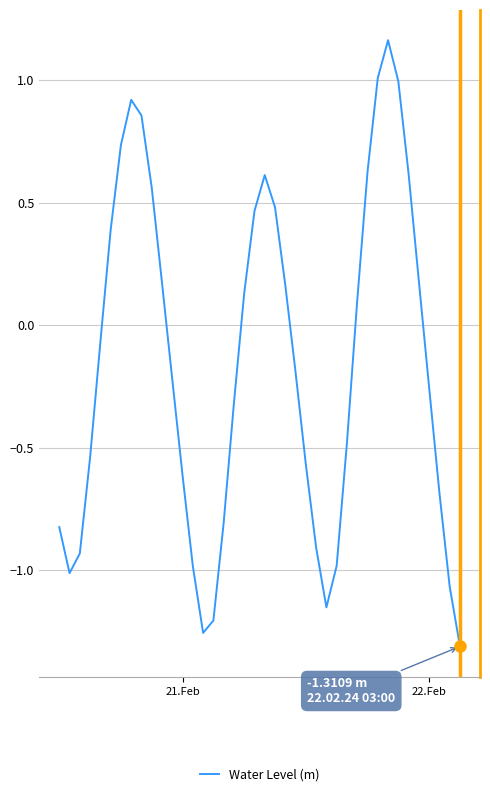

Does the chart display data point markers on the line(s)?

No